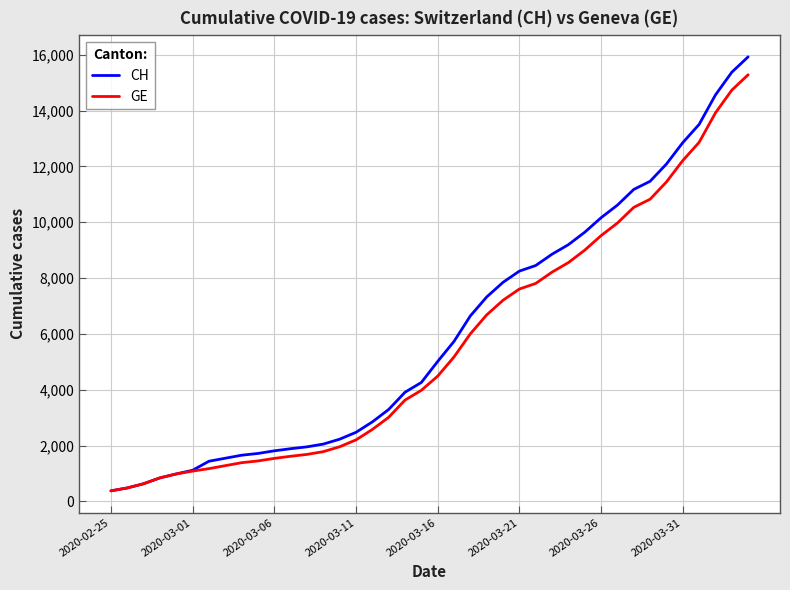

What is the smallest value displayed?

375